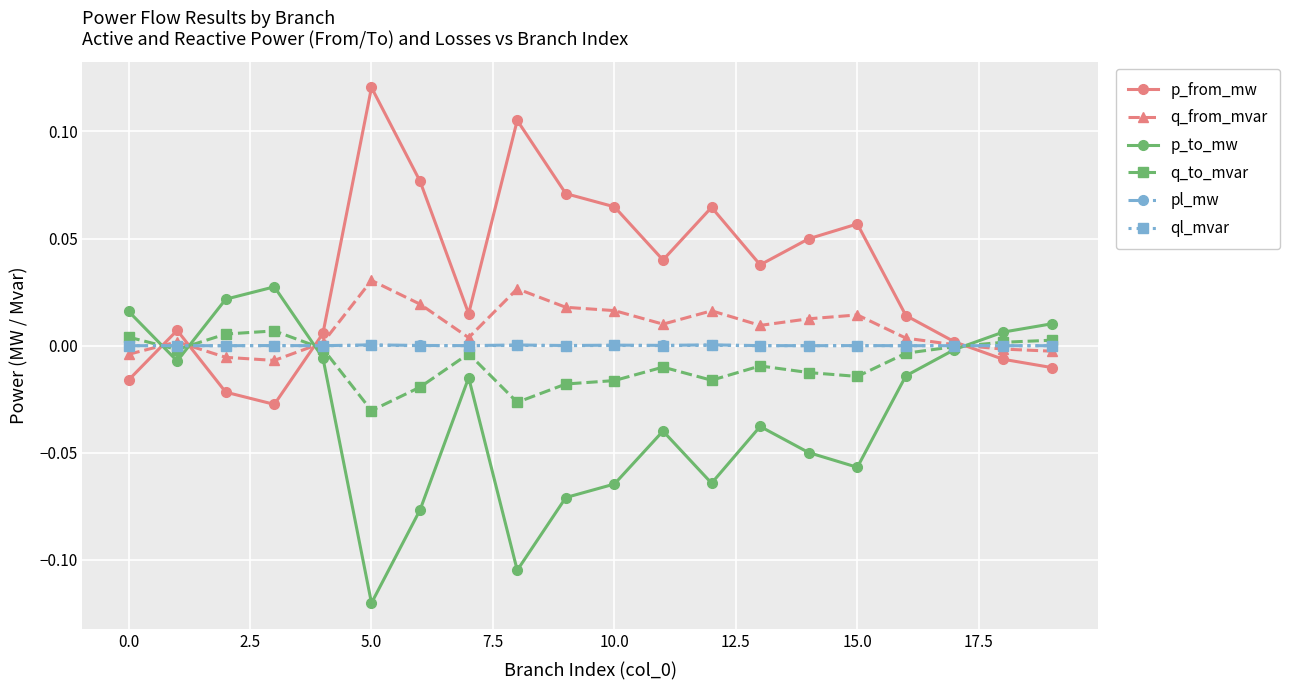

Is this an area chart (filled region under the line)?

No